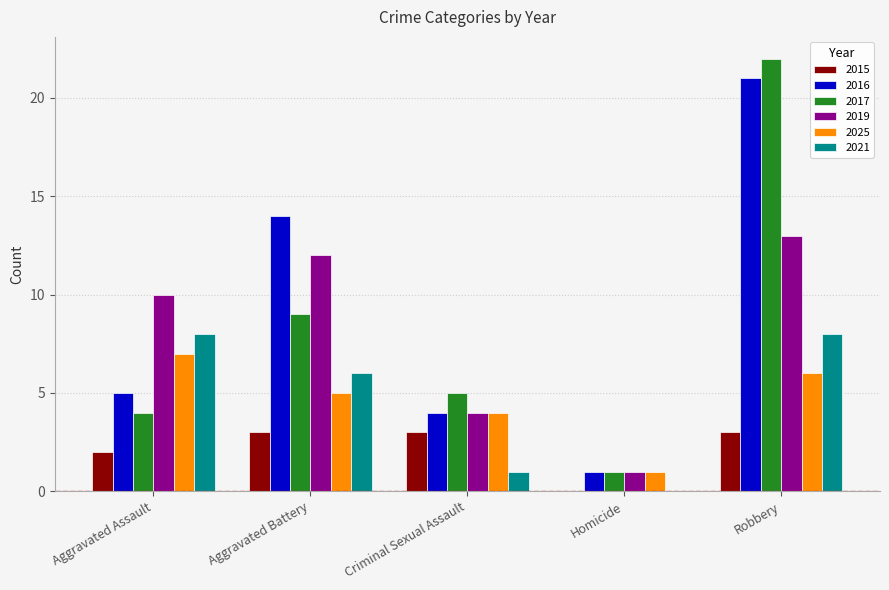

Is the value of 2015 at Aggravated Assault greater than the value of 2019 at Aggravated Battery?

No